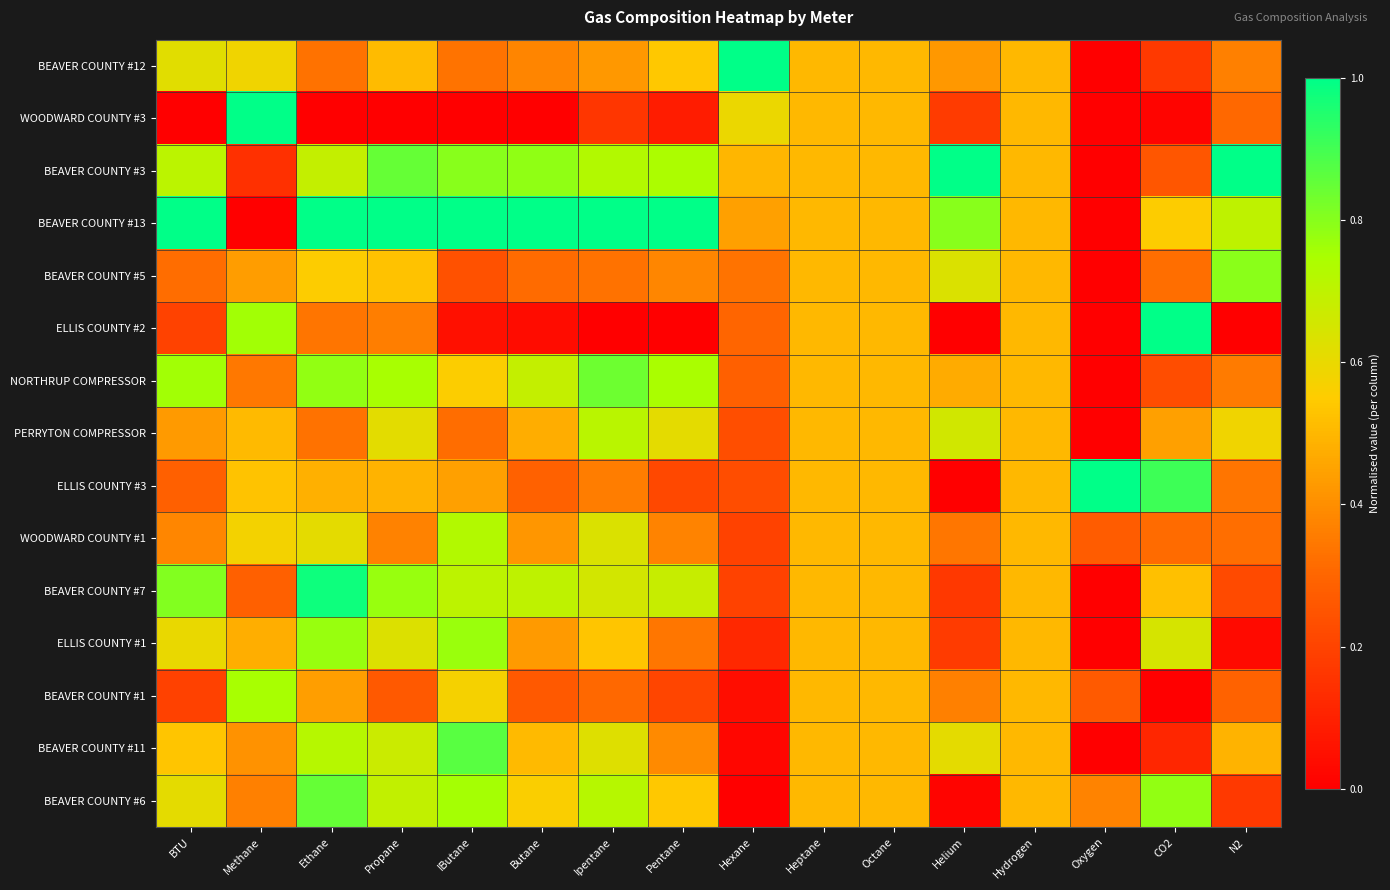

Between Octane and BTU, which is larger?

BTU